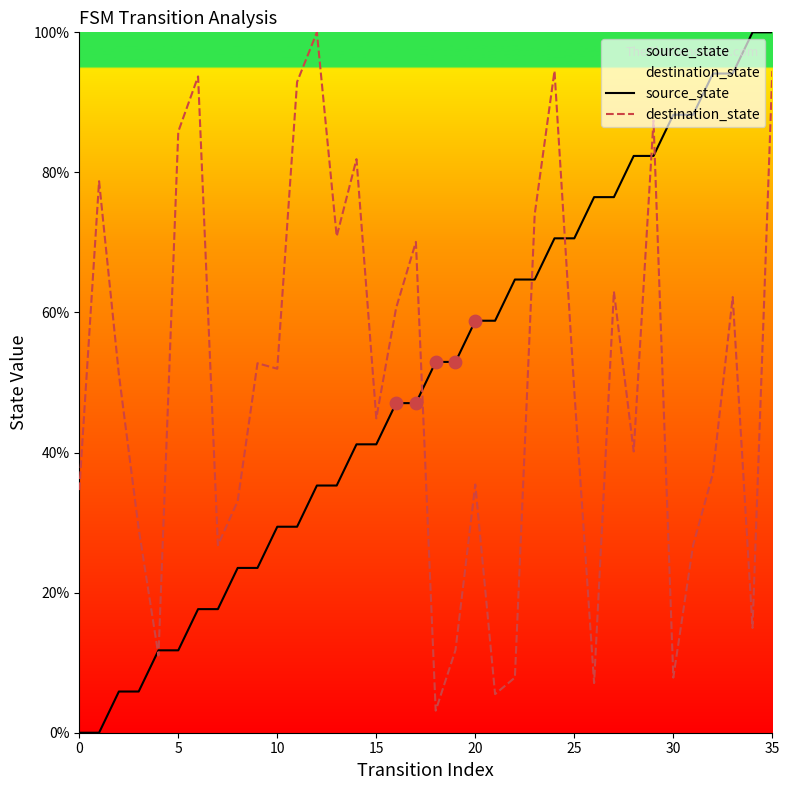

At which category is the sum across all series the highest?

35